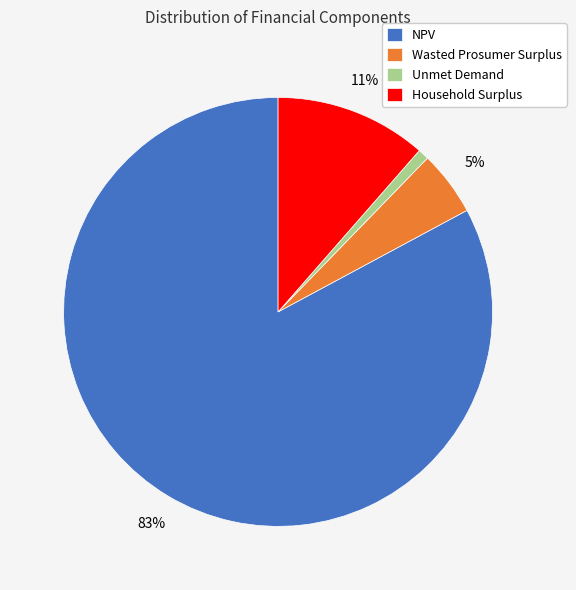

Rank the categories by value from highest to lowest.

NPV, Household Surplus, Wasted Prosumer Surplus, Unmet Demand